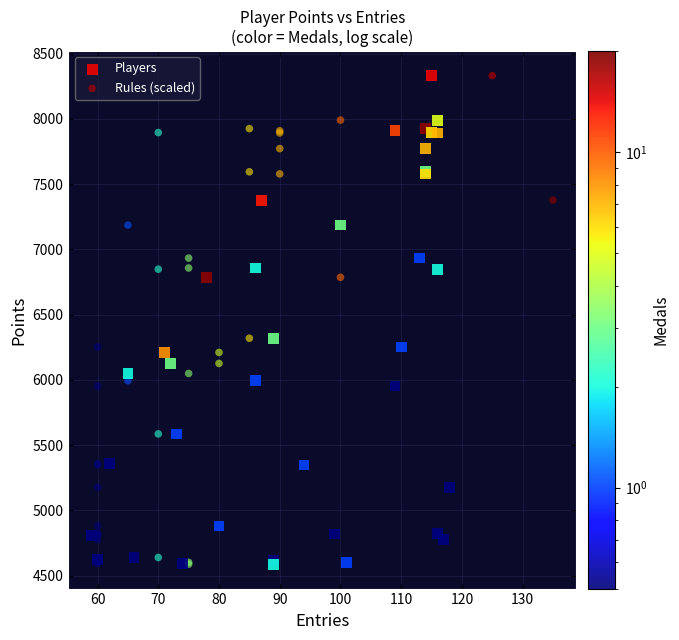

What are all the series names shown in the legend?

Players, Rules (scaled)